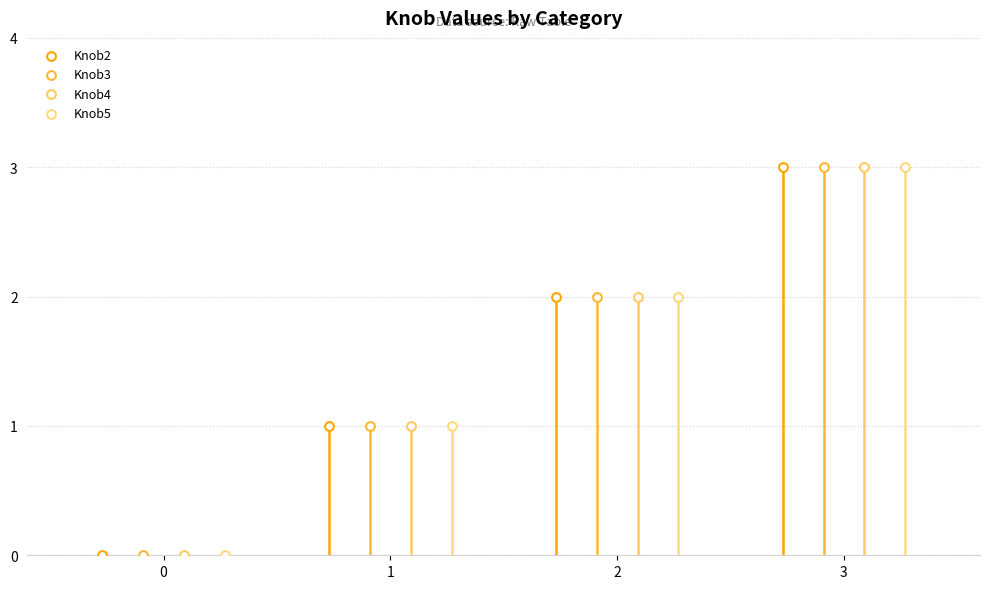

Which series has the widest spread of Y values?

Knob2